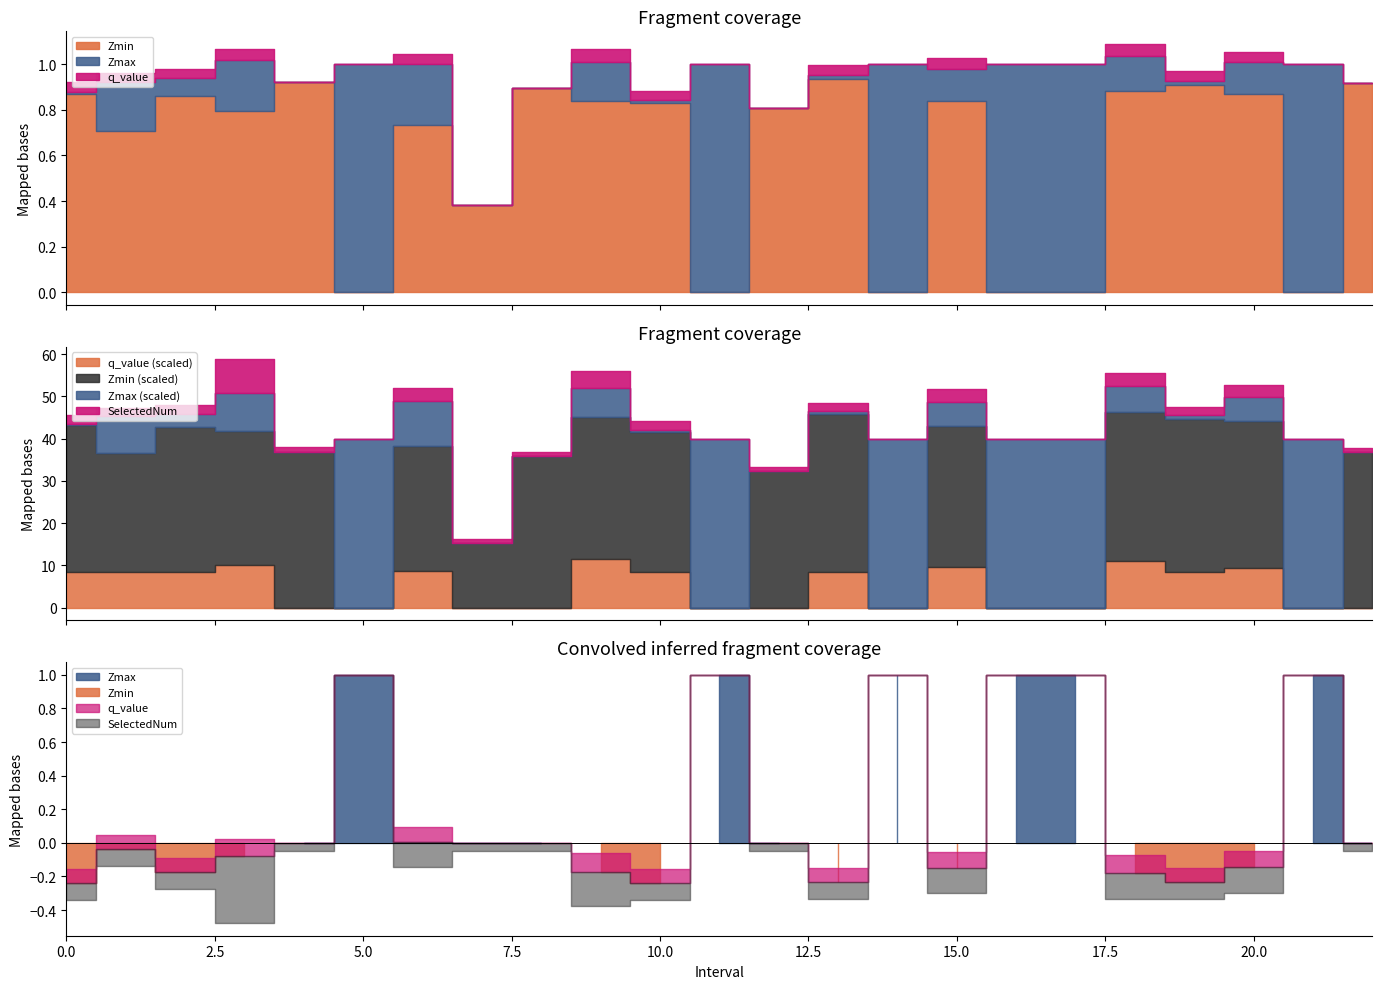

Where is Zmax nearest to the value 0?

7.0